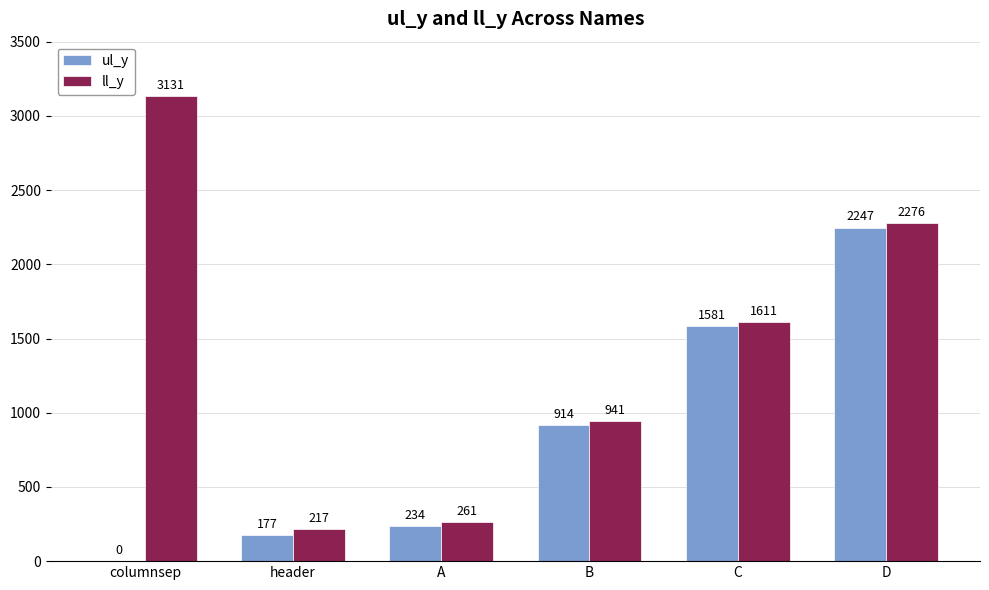

At which label is ll_y closest to 1674?

C